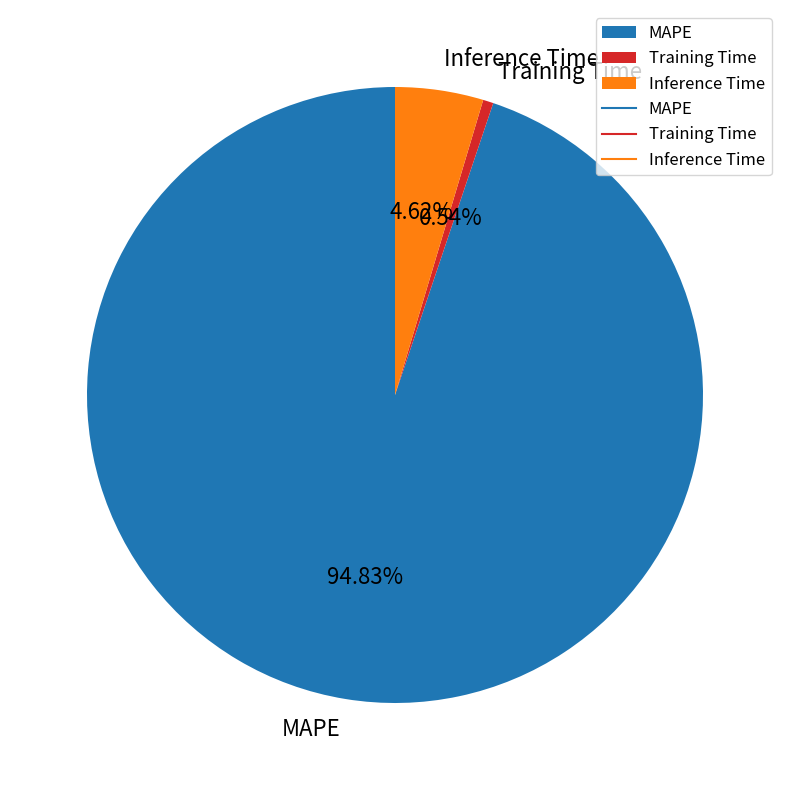

Is it true that MAPE is 95% of the pie?

True